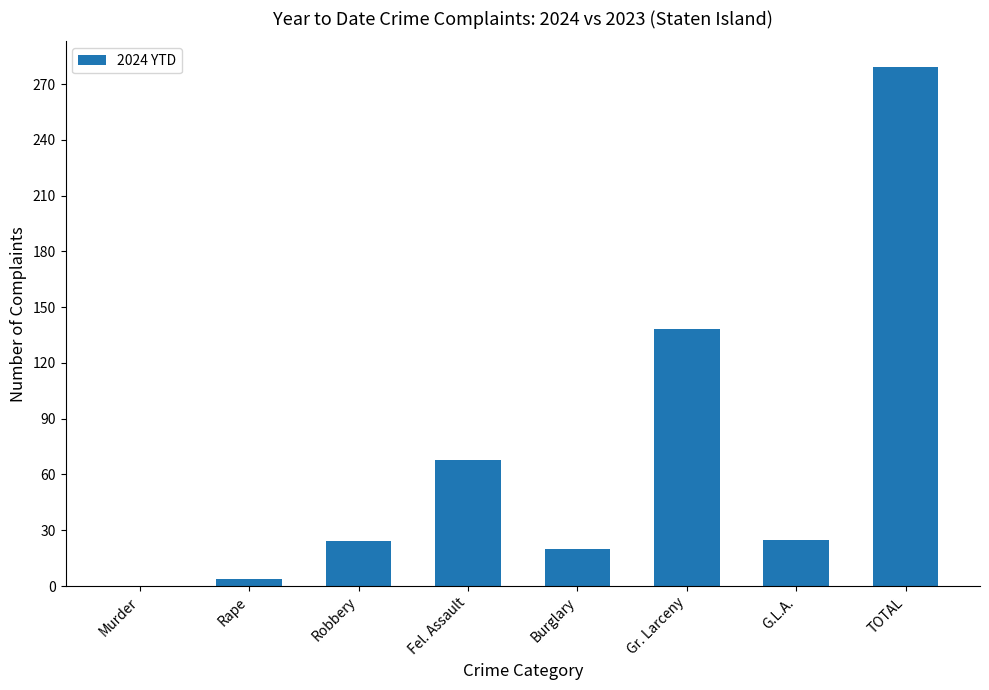

What value does the data have at TOTAL, to the nearest 50?

300